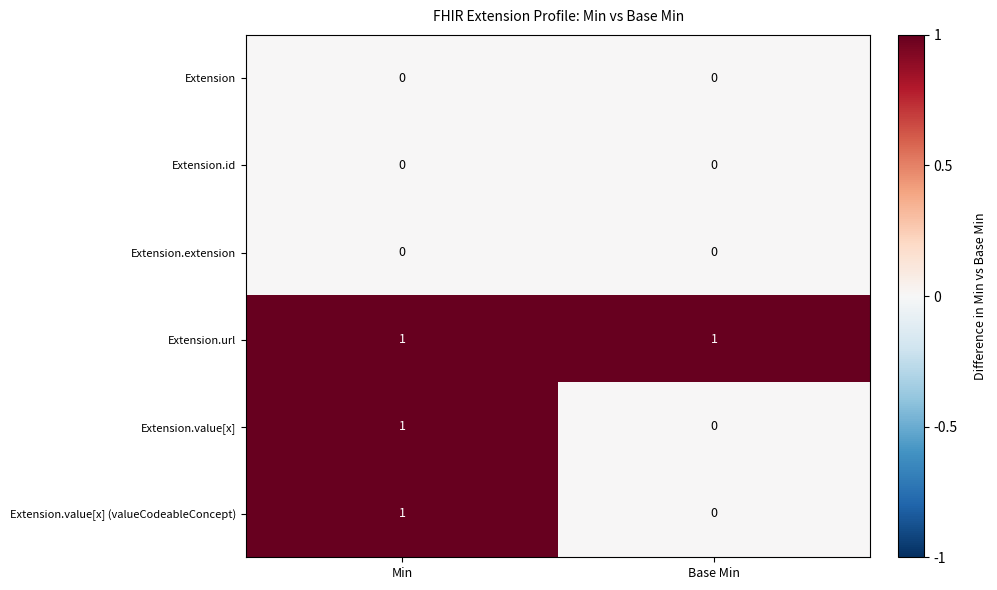

The Extension.value[x] series shows 0 at Min. True or false?

False